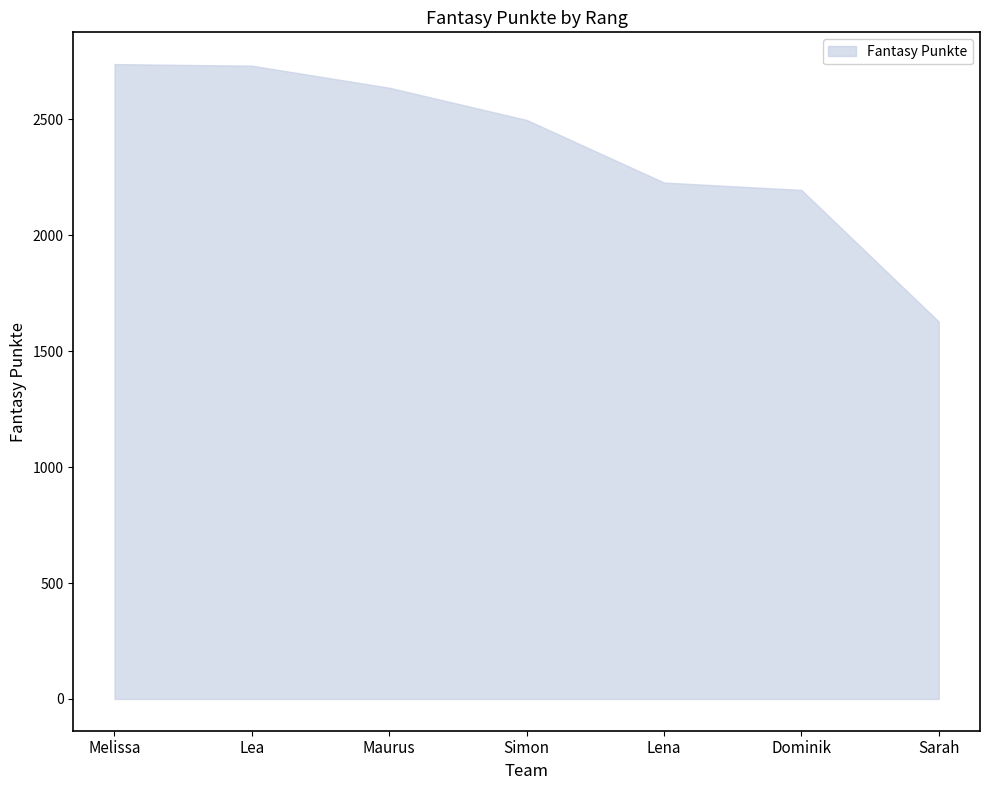

The value at Lea is 4512. True or false?

False